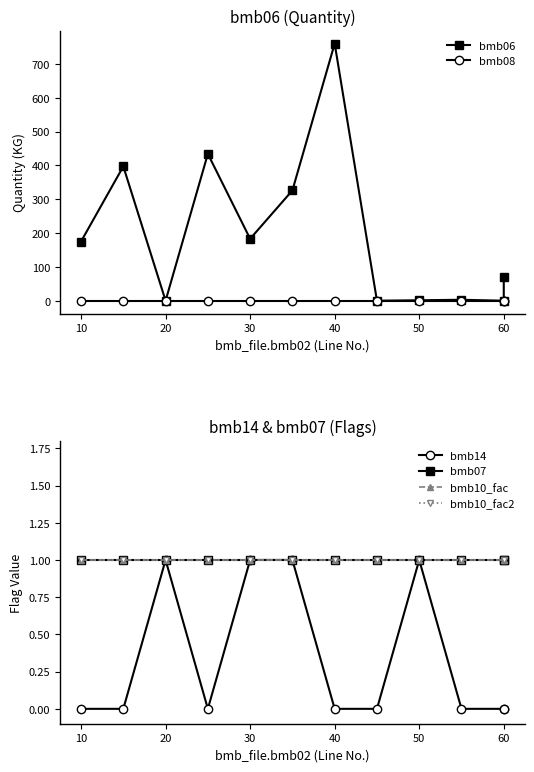

The value of bmb07 at 70 is 0.7. True or false?

False